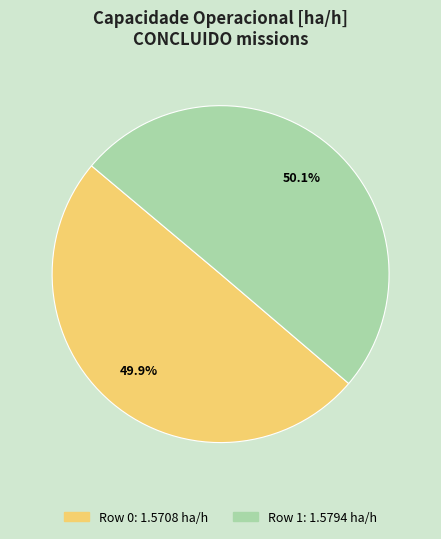

Approximately how many times larger is the value at Row 0 compared to Row 1?

1.0